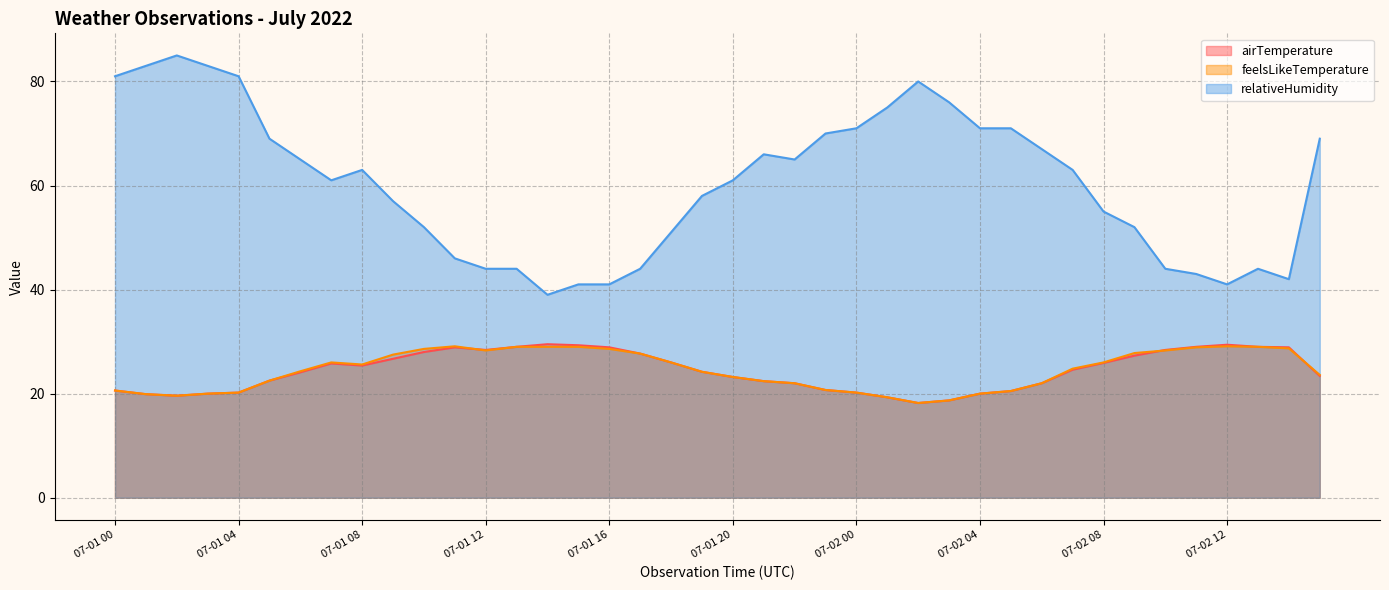

Reading right to left, list all the values displayed in this chart.

airTemperature: 07-02 15=23.4	07-02 14=28.9	07-02 13=29.0	07-02 12=29.4	07-02 11=29.0	07-02 10=28.4	07-02 09=27.3	07-02 08=25.9	07-02 07=24.6	07-02 06=22.0	07-02 05=20.5	07-02 04=20.0	07-02 03=18.7	07-02 02=18.2	07-02 01=19.3	07-02 00=20.2	07-01 23=20.7	07-01 22=22.0	07-01 21=22.4	07-01 20=23.2	07-01 19=24.2	07-01 18=26.0	07-01 17=27.7	07-01 16=28.9	07-01 15=29.3	07-01 14=29.5	07-01 13=29.0	07-01 12=28.4	07-01 11=28.9	07-01 10=28.0	07-01 09=26.7	07-01 08=25.4	07-01 07=25.8	07-01 06=24.1	07-01 05=22.5	07-01 04=20.2	07-01 03=20.0	07-01 02=19.6	07-01 01=19.9	07-01 00=20.6
feelsLikeTemperature: 07-02 15=23.6	07-02 14=28.7	07-02 13=29.0	07-02 12=29.1	07-02 11=28.9	07-02 10=28.3	07-02 09=27.8	07-02 08=26.0	07-02 07=24.8	07-02 06=22.0	07-02 05=20.5	07-02 04=20.0	07-02 03=18.7	07-02 02=18.2	07-02 01=19.3	07-02 00=20.2	07-01 23=20.7	07-01 22=22.0	07-01 21=22.4	07-01 20=23.2	07-01 19=24.2	07-01 18=26.0	07-01 17=27.7	07-01 16=28.6	07-01 15=29.0	07-01 14=29.0	07-01 13=29.0	07-01 12=28.3	07-01 11=29.1	07-01 10=28.6	07-01 09=27.5	07-01 08=25.6	07-01 07=26.0	07-01 06=24.3	07-01 05=22.5	07-01 04=20.2	07-01 03=20.0	07-01 02=19.6	07-01 01=19.9	07-01 00=20.6
relativeHumidity: 07-02 15=69.0	07-02 14=42.0	07-02 13=44.0	07-02 12=41.0	07-02 11=43.0	07-02 10=44.0	07-02 09=52.0	07-02 08=55.0	07-02 07=63.0	07-02 06=67.0	07-02 05=71.0	07-02 04=71.0	07-02 03=76.0	07-02 02=80.0	07-02 01=75.0	07-02 00=71.0	07-01 23=70.0	07-01 22=65.0	07-01 21=66.0	07-01 20=61.0	07-01 19=58.0	07-01 18=51.0	07-01 17=44.0	07-01 16=41.0	07-01 15=41.0	07-01 14=39.0	07-01 13=44.0	07-01 12=44.0	07-01 11=46.0	07-01 10=52.0	07-01 09=57.0	07-01 08=63.0	07-01 07=61.0	07-01 06=65.0	07-01 05=69.0	07-01 04=81.0	07-01 03=83.0	07-01 02=85.0	07-01 01=83.0	07-01 00=81.0